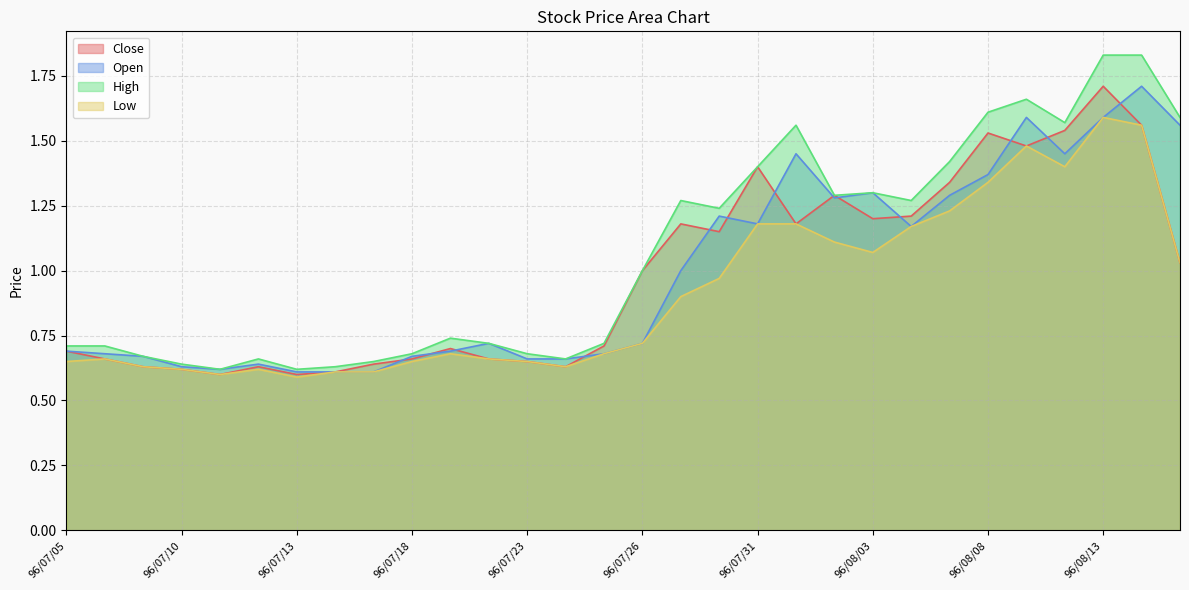

How many interior local peaks does the Low series have?

5